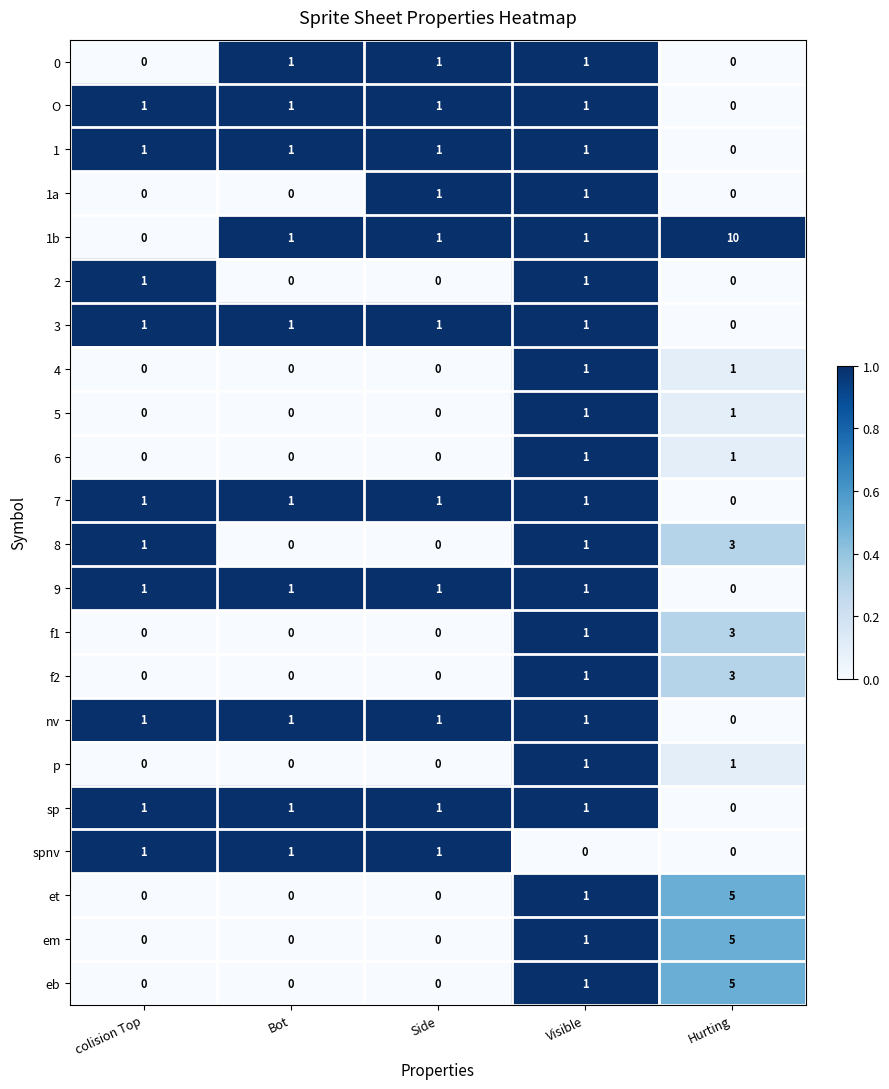

At how many categories does at least one series exceed 0?

5